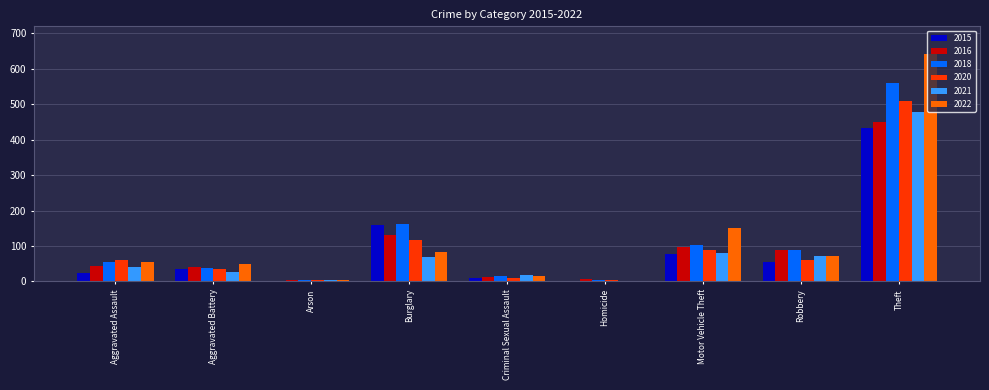

What is the highest value of the 2020 series?

510